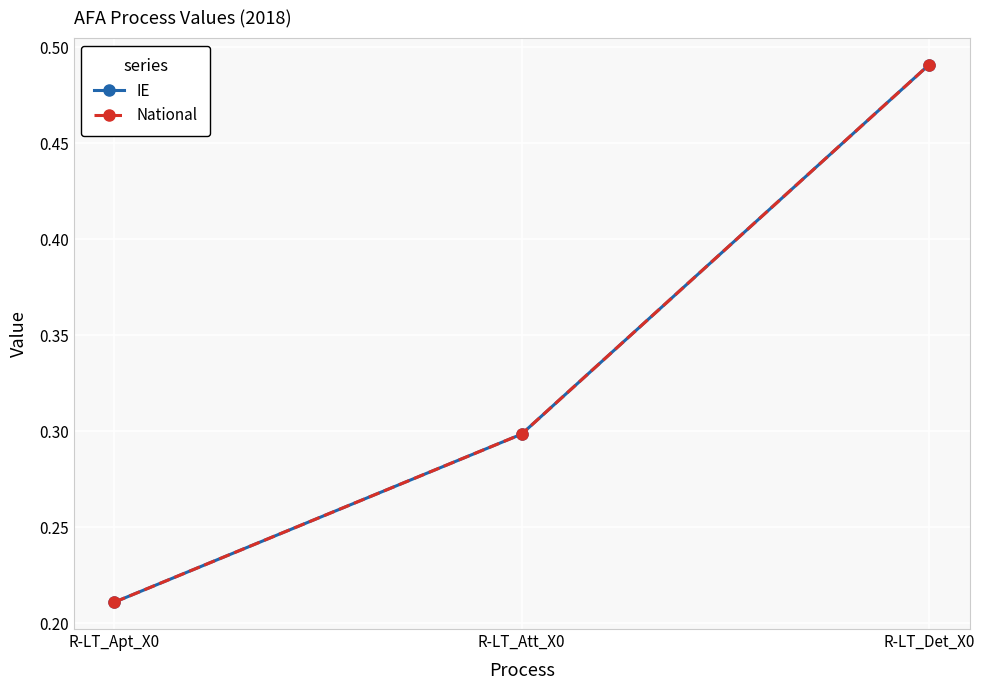

What is the average value of the IE series?

0.3